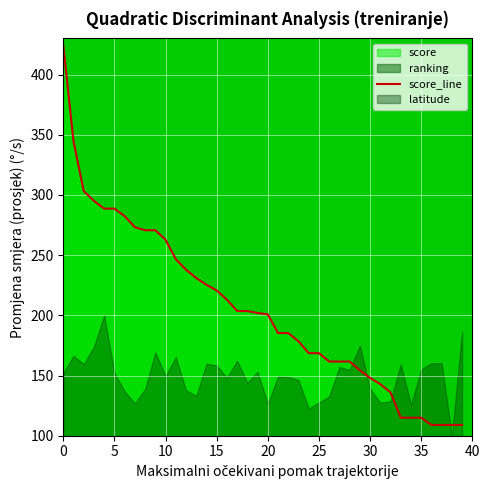

What is the value of the 37th point from the left?

109.0